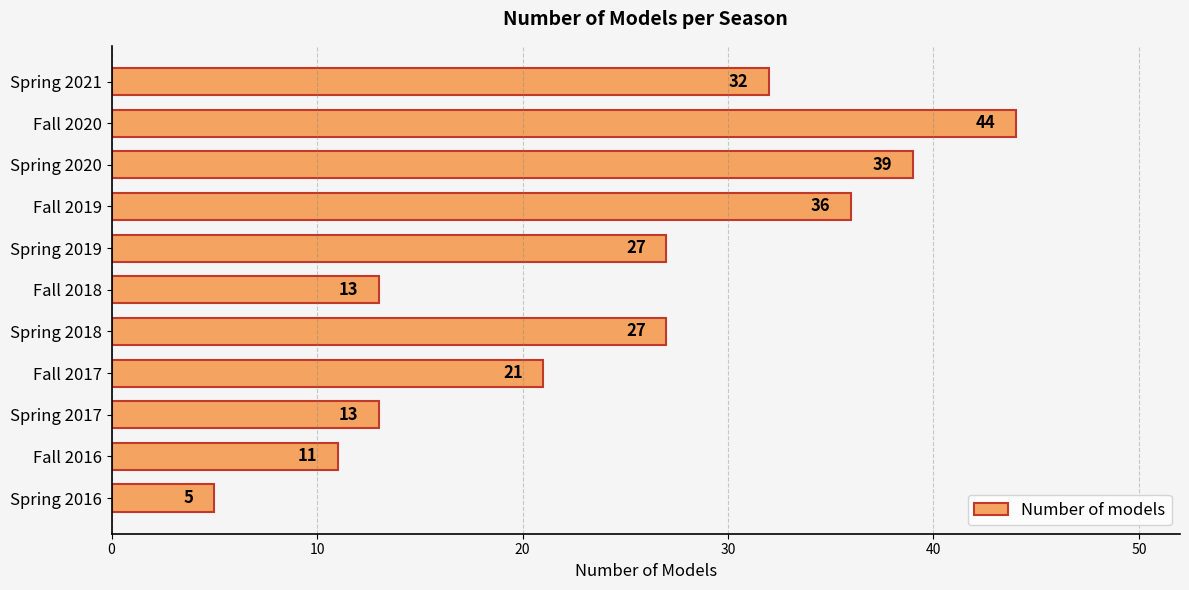

How many distinct data groups are displayed?

1